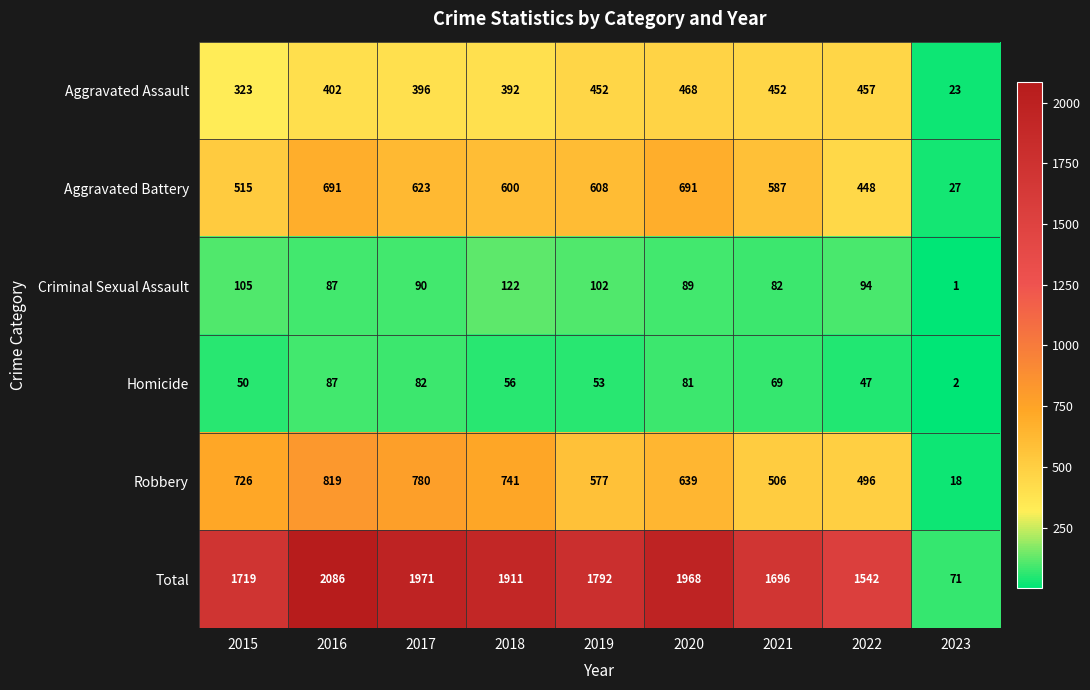

Between 2021 and 2022, which series saw the biggest shift?

Total